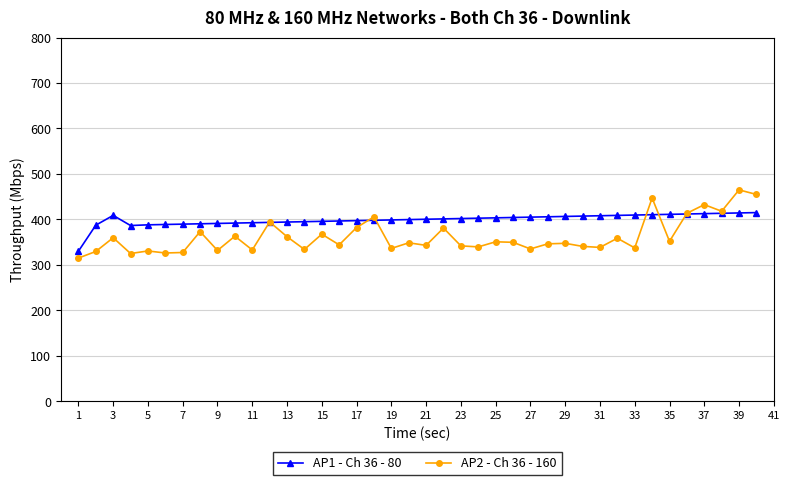

What is the difference between the maximum and minimum values in the AP2 - Ch 36 - 160 series?

150.0